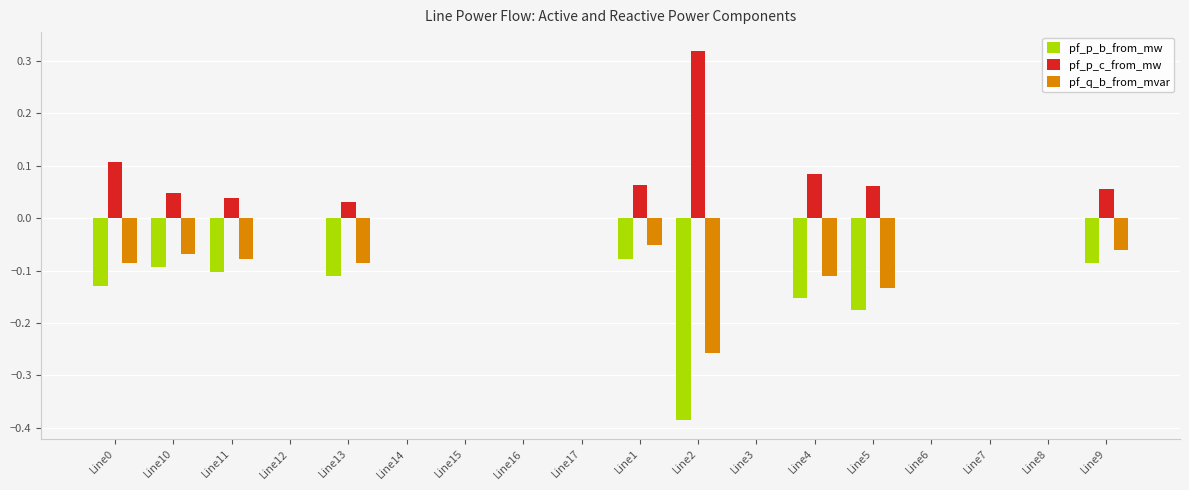

Which series has the largest range (max minus min)?

pf_p_b_from_mw